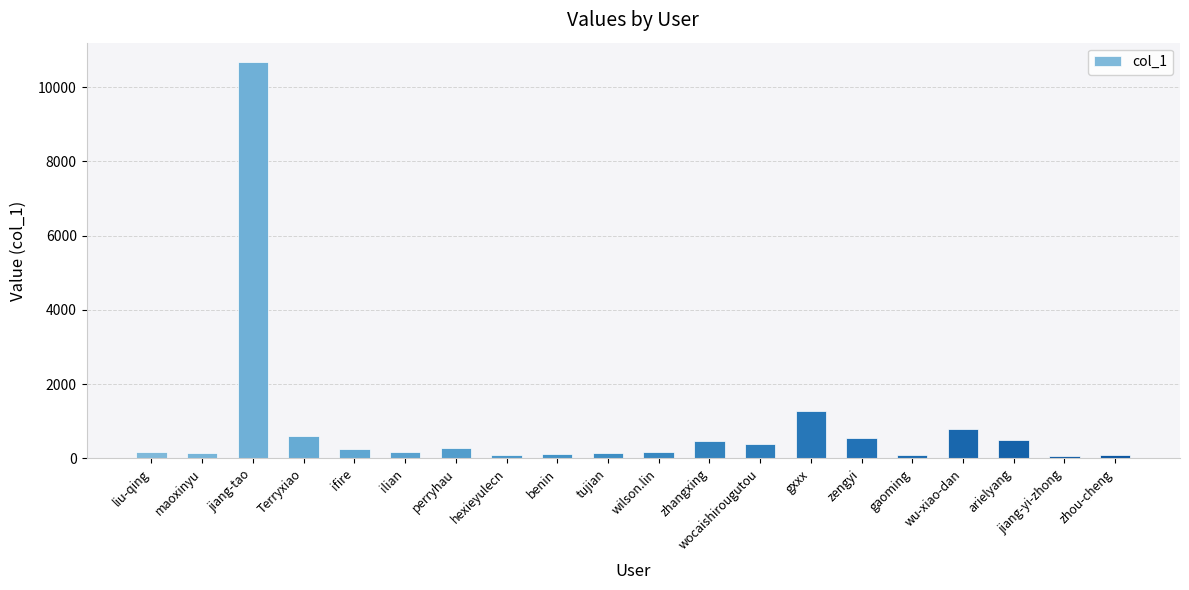

Does the chart contain any negative values?

No